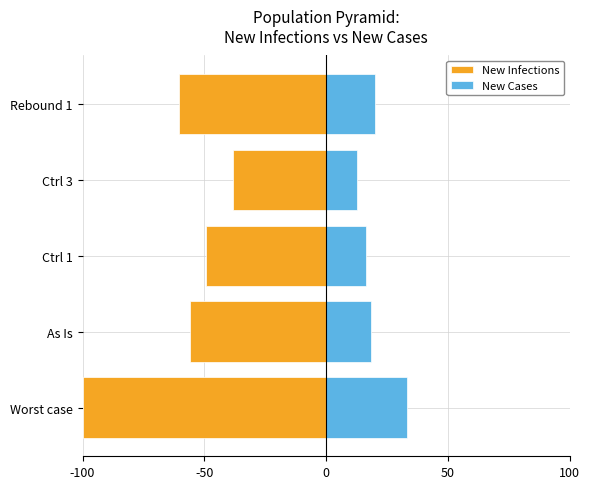

Rank the series at As Is from highest to lowest value.

New Cases, New Infections